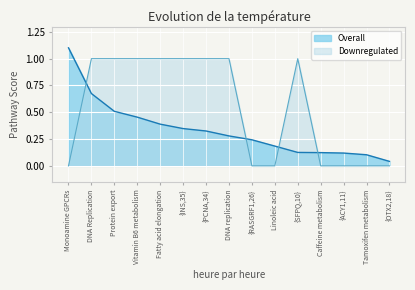

What is the total value across all series at Linoleic acid?

0.2